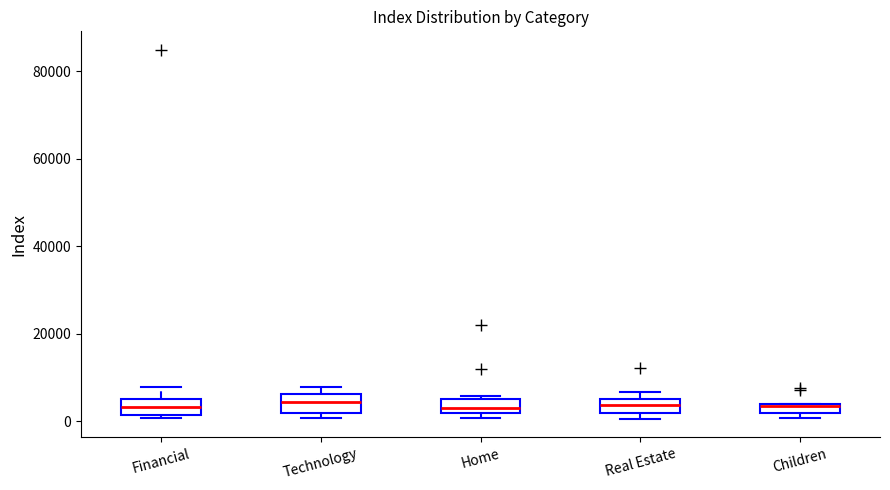

Where does the median line of the box for Technology sit on the y-axis? The values are not printed on the chart, so give them approximately, as read against the axis.

4000